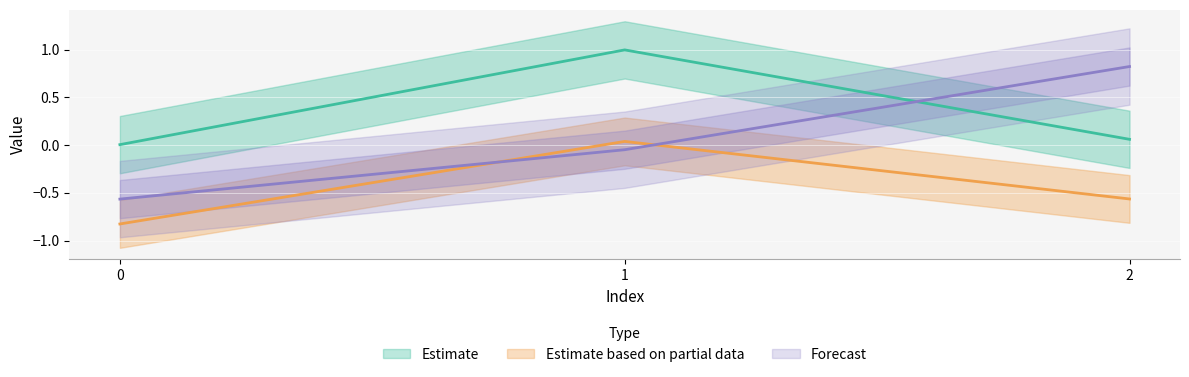

Is it true that col_0 equals 0.1 at 2?

False